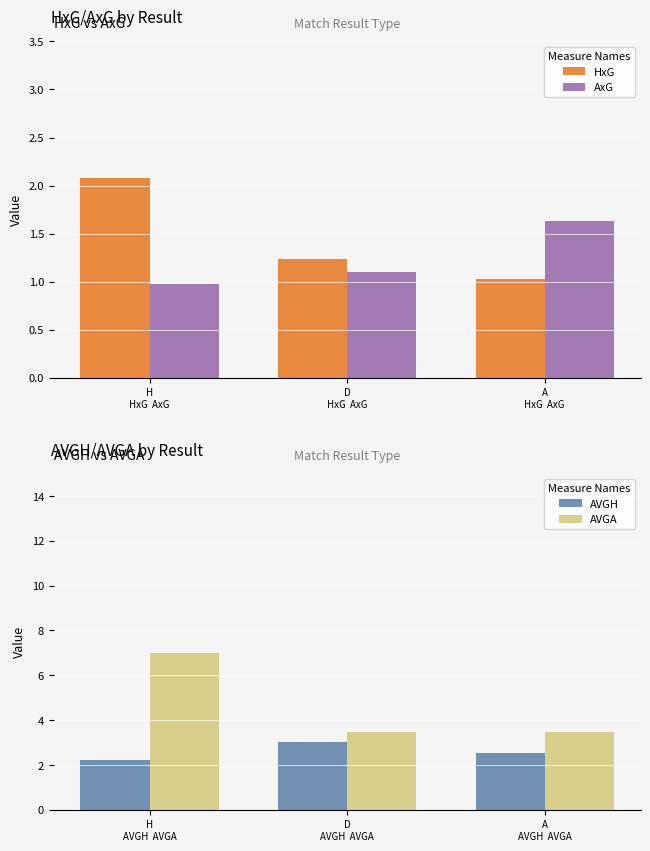

What are all the series names shown in the legend?

HxG, AxG, AVGH, AVGA